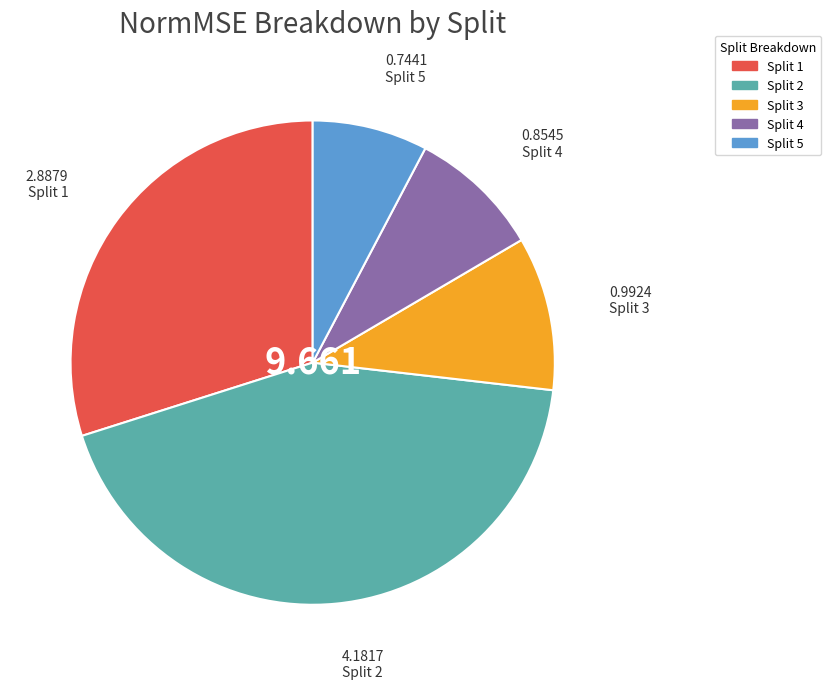

Is Split 5 the majority of the pie?

No